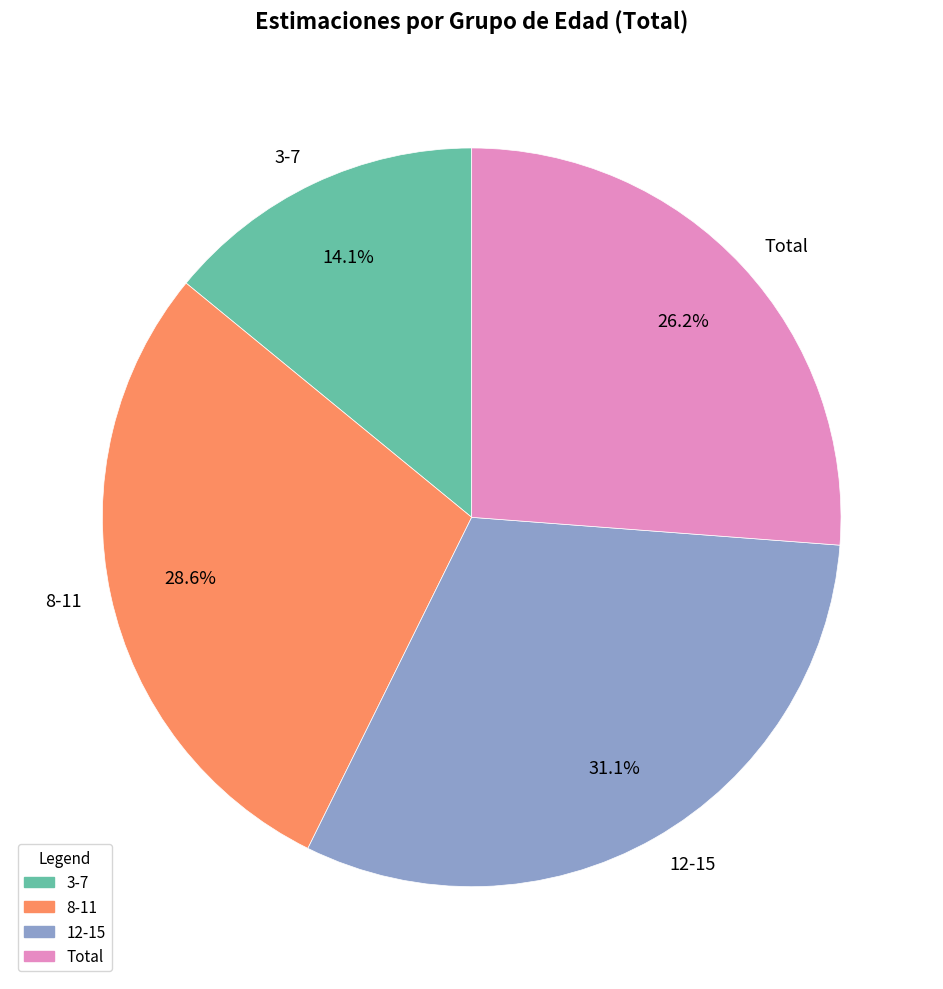

How many segments does this pie chart have?

4